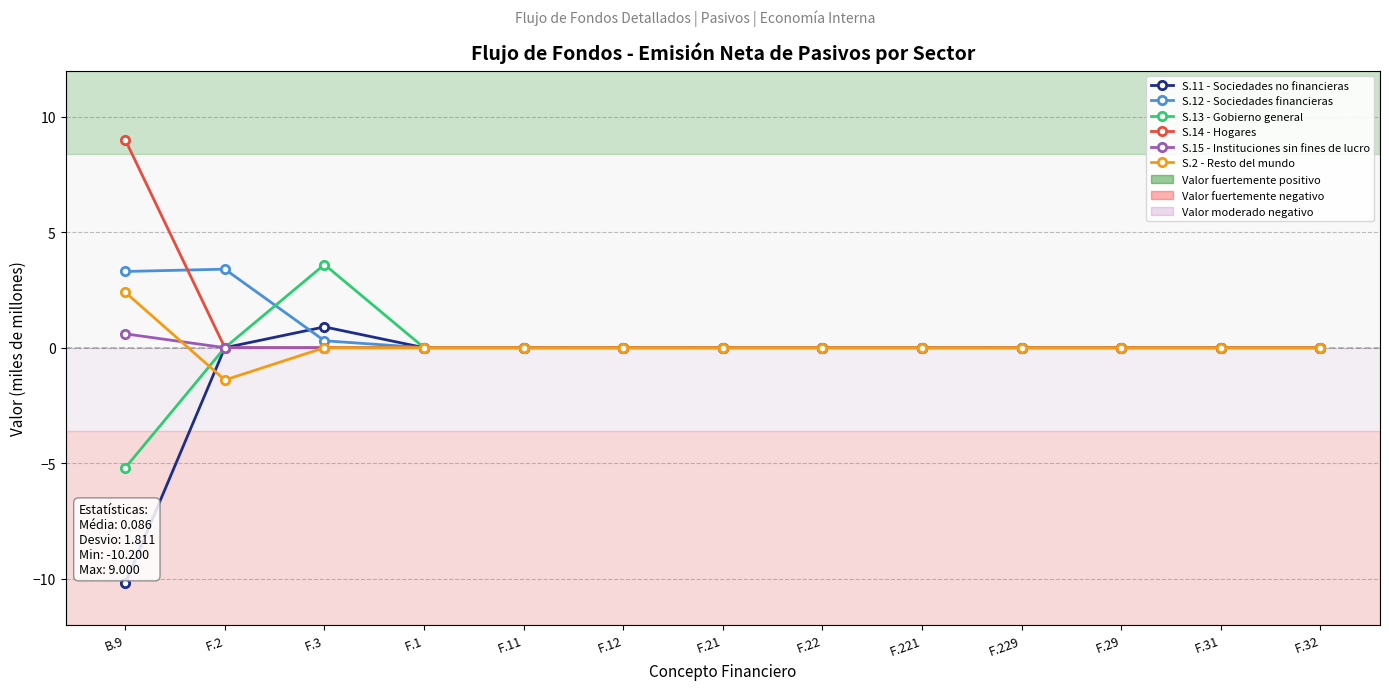

The value of S.12 - Sociedades financieras at B.9 is 1.6. True or false?

False